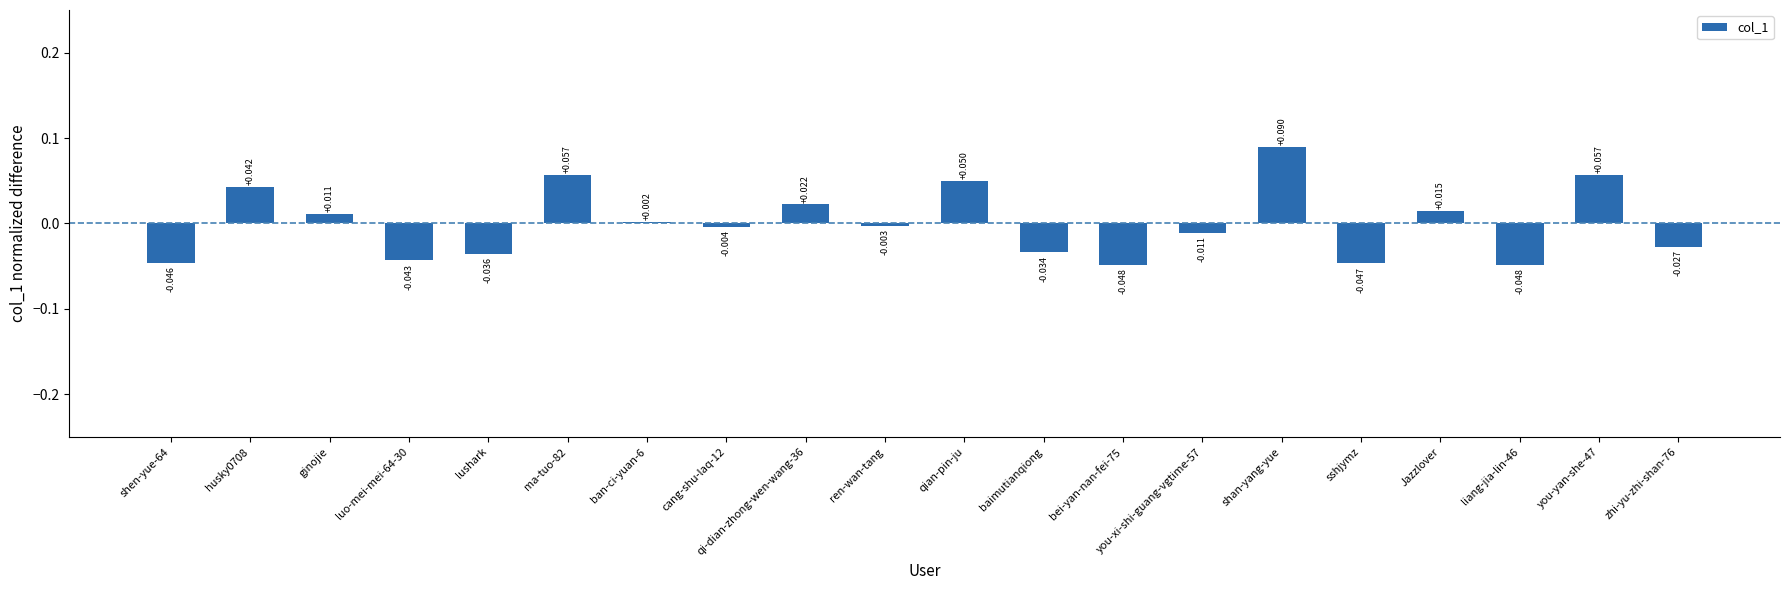

At which category does the chart reach its peak across all series?

shan-yang-yue